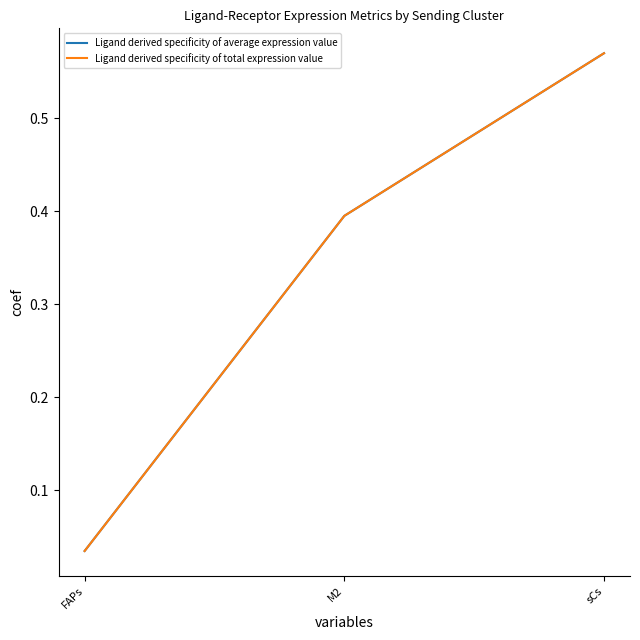

Is this an area chart (filled region under the line)?

No